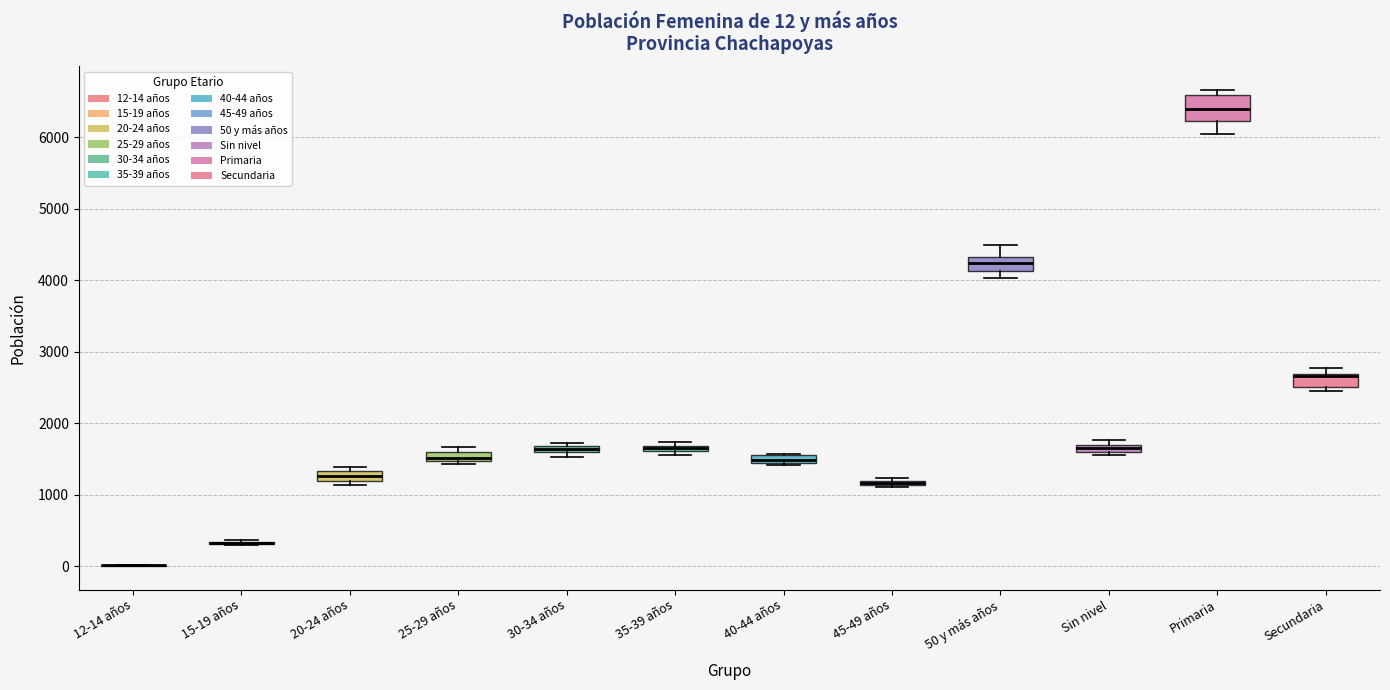

Which box is the tallest, from its lower edge to its upper edge?

Primaria